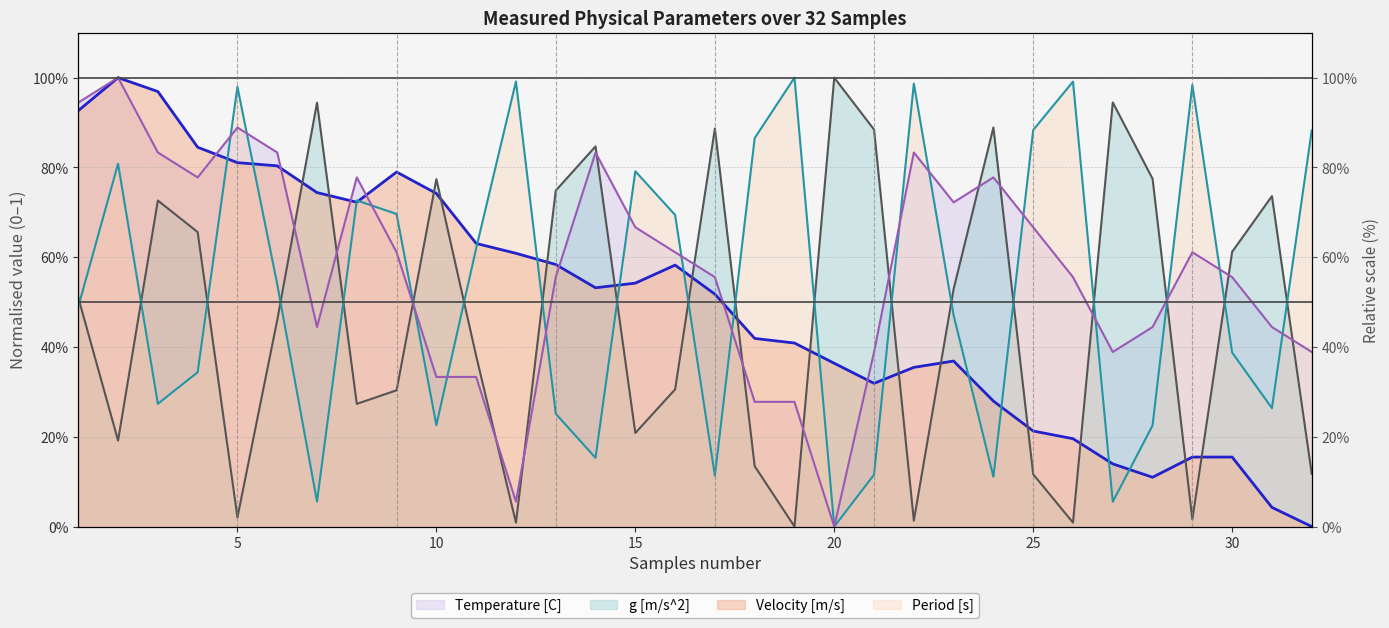

What value does the Temperature [C] series have at 5?

0.9